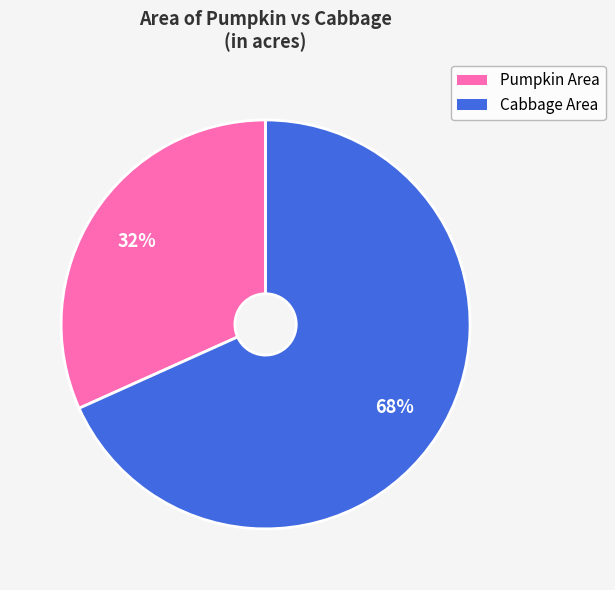

How many segments does this pie chart have?

2